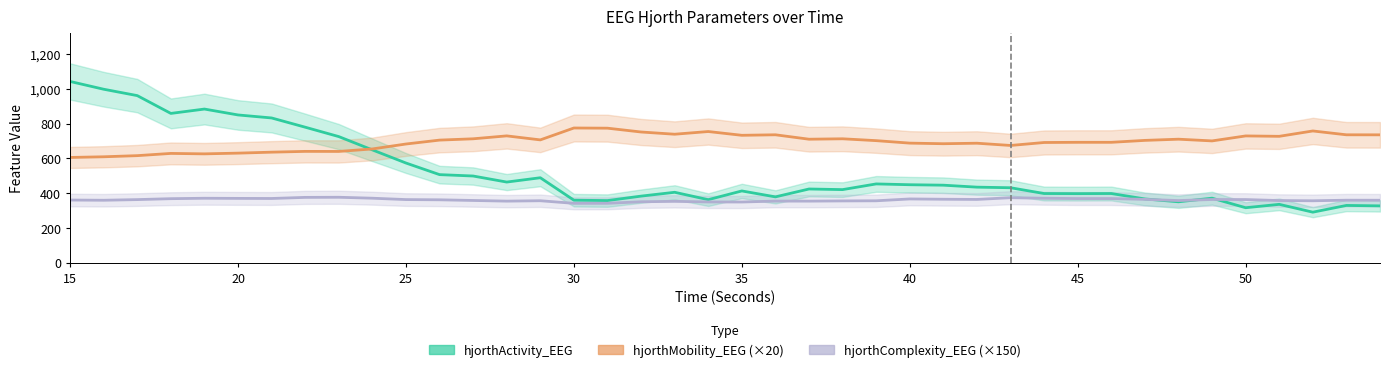

At which label does hjorthActivity_EEG first exceed 431?

15